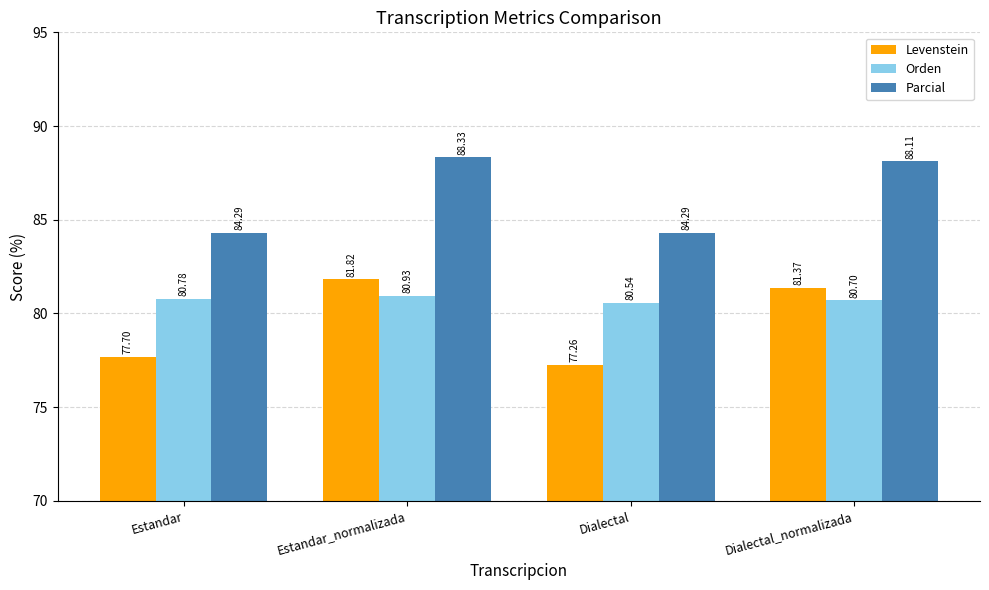

How many series are shown in this chart?

3